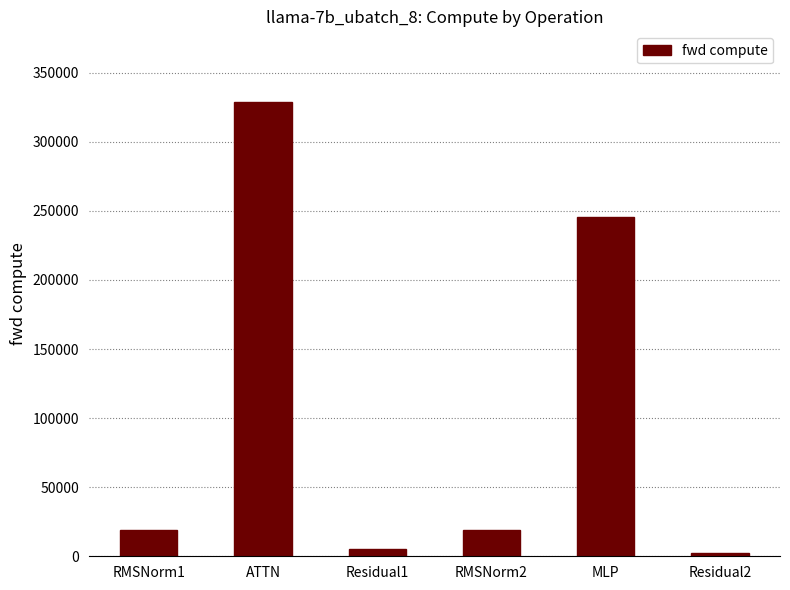

What is the label of the 3rd bar from the right?

RMSNorm2